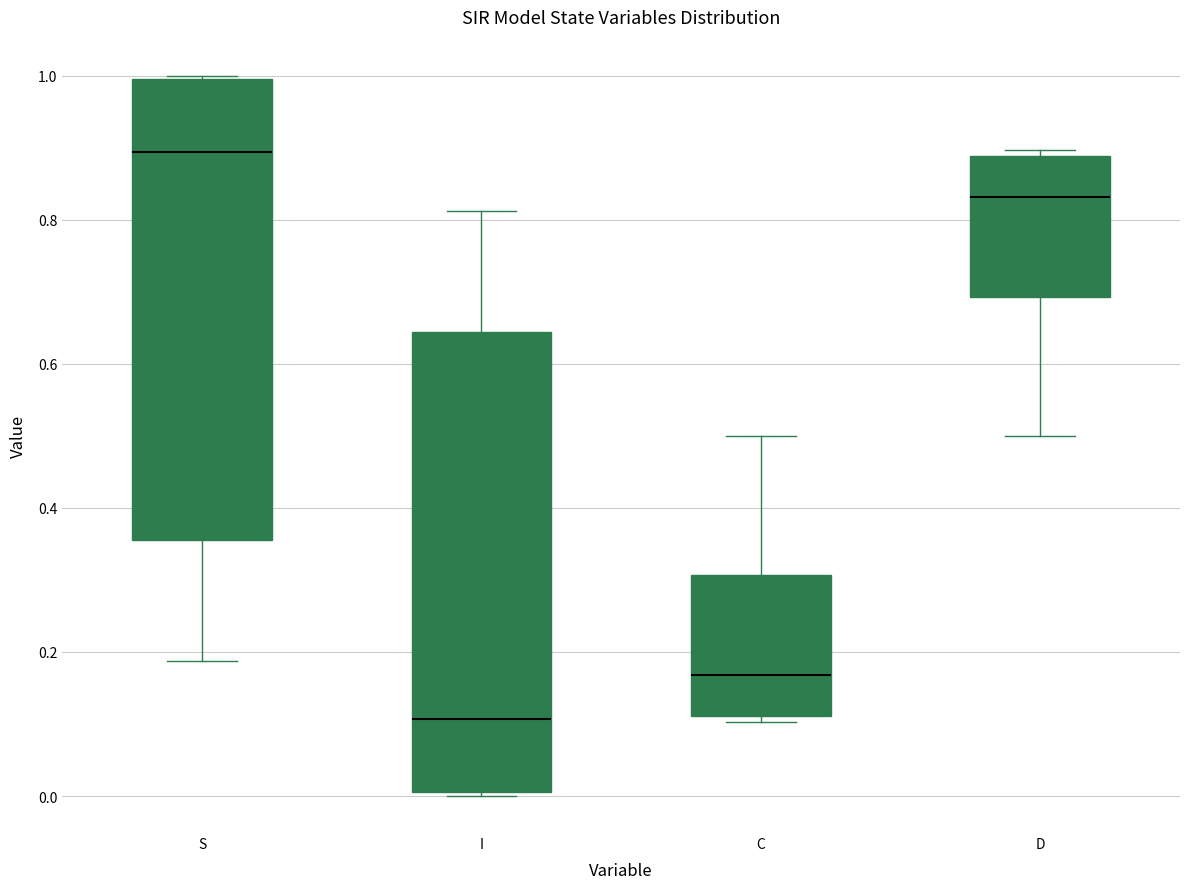

Reading left to right, read every box against the y-axis: the position of its median line, the range the box covers, and the ends of its whiskers. The values are not printed on the chart, so give them approximately, as read against the axis.

S: median 0.90, box 0.36 to 1.00, whiskers 0.18 to 1.00
I: median 0.10, box 0.00 to 0.64, whiskers 0.00 to 0.82
C: median 0.16, box 0.12 to 0.30, whiskers 0.10 to 0.50
D: median 0.84, box 0.70 to 0.88, whiskers 0.50 to 0.90